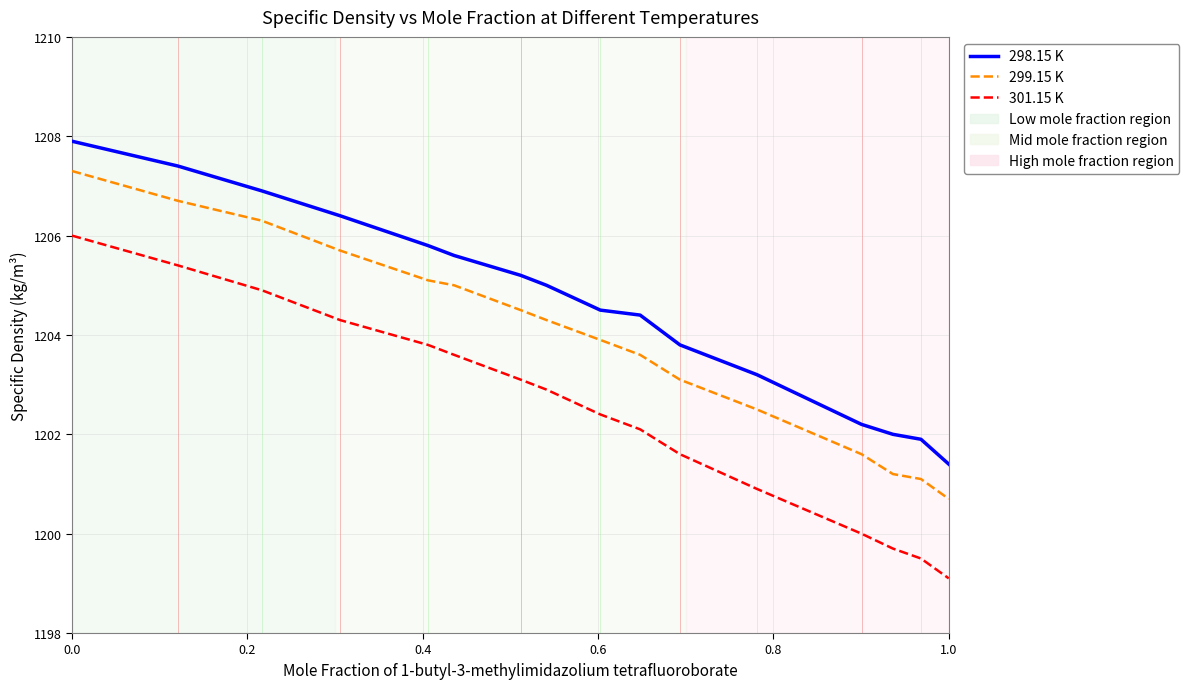

Rank the series by their average value, from highest to lowest.

298.15 K, 299.15 K, 301.15 K